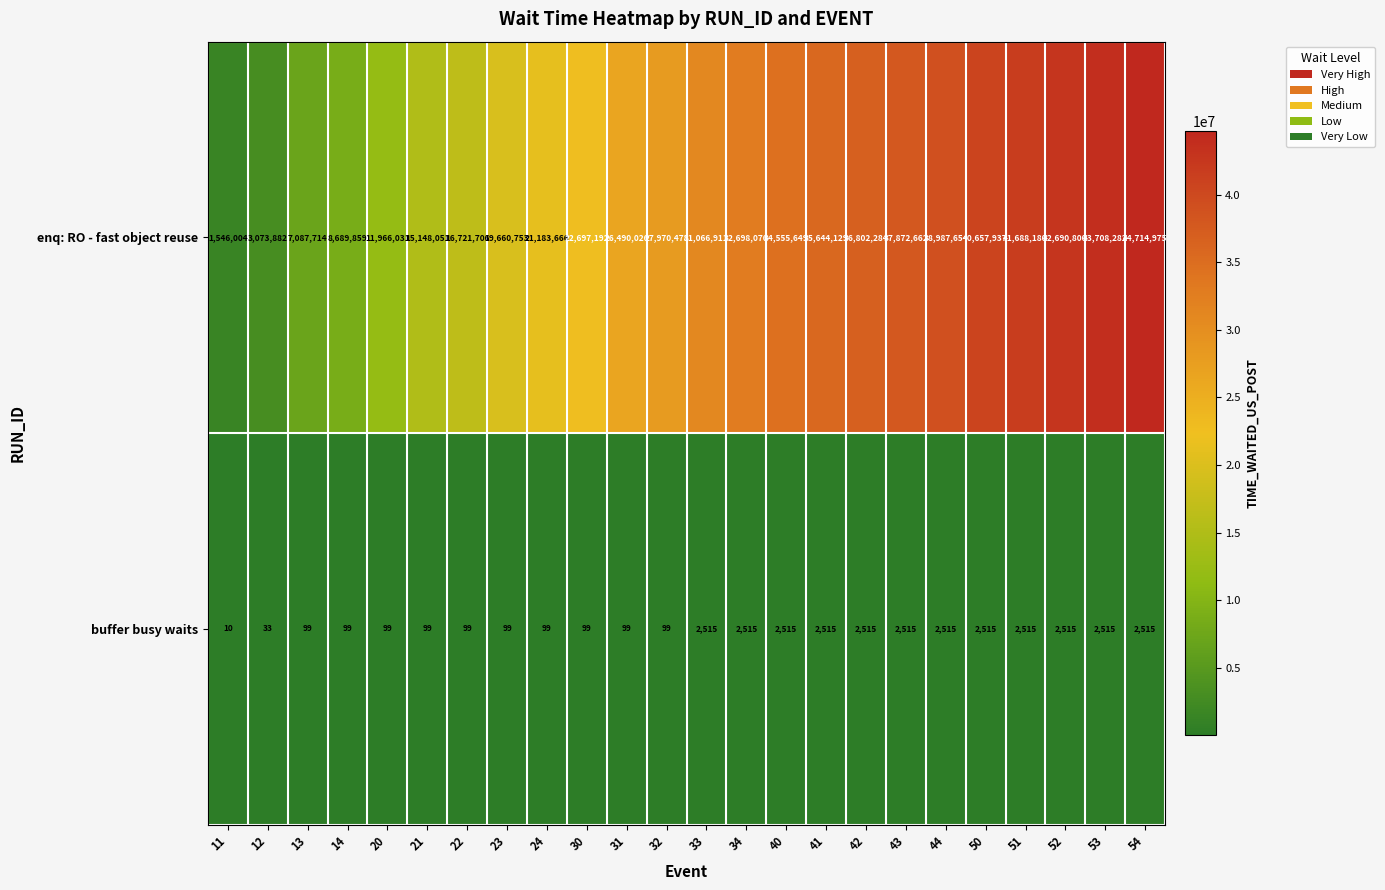

The buffer busy waits series shows 99 at 31. True or false?

True